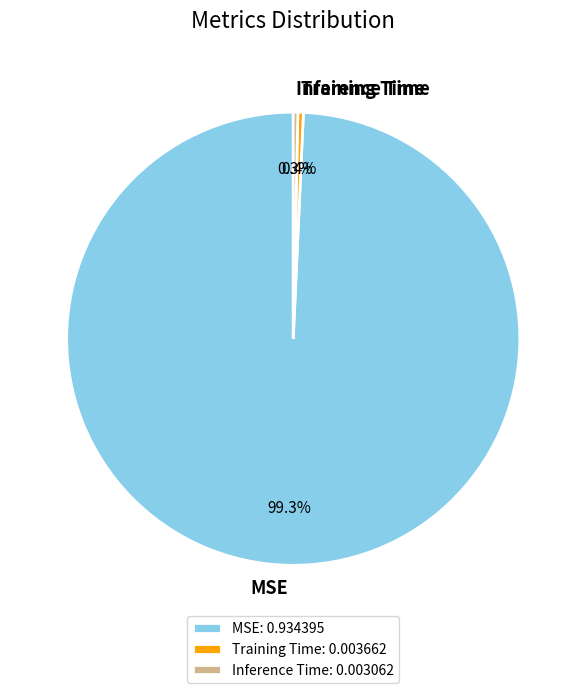

How much of the chart is everything except Training Time: 0.003662?

99.6%